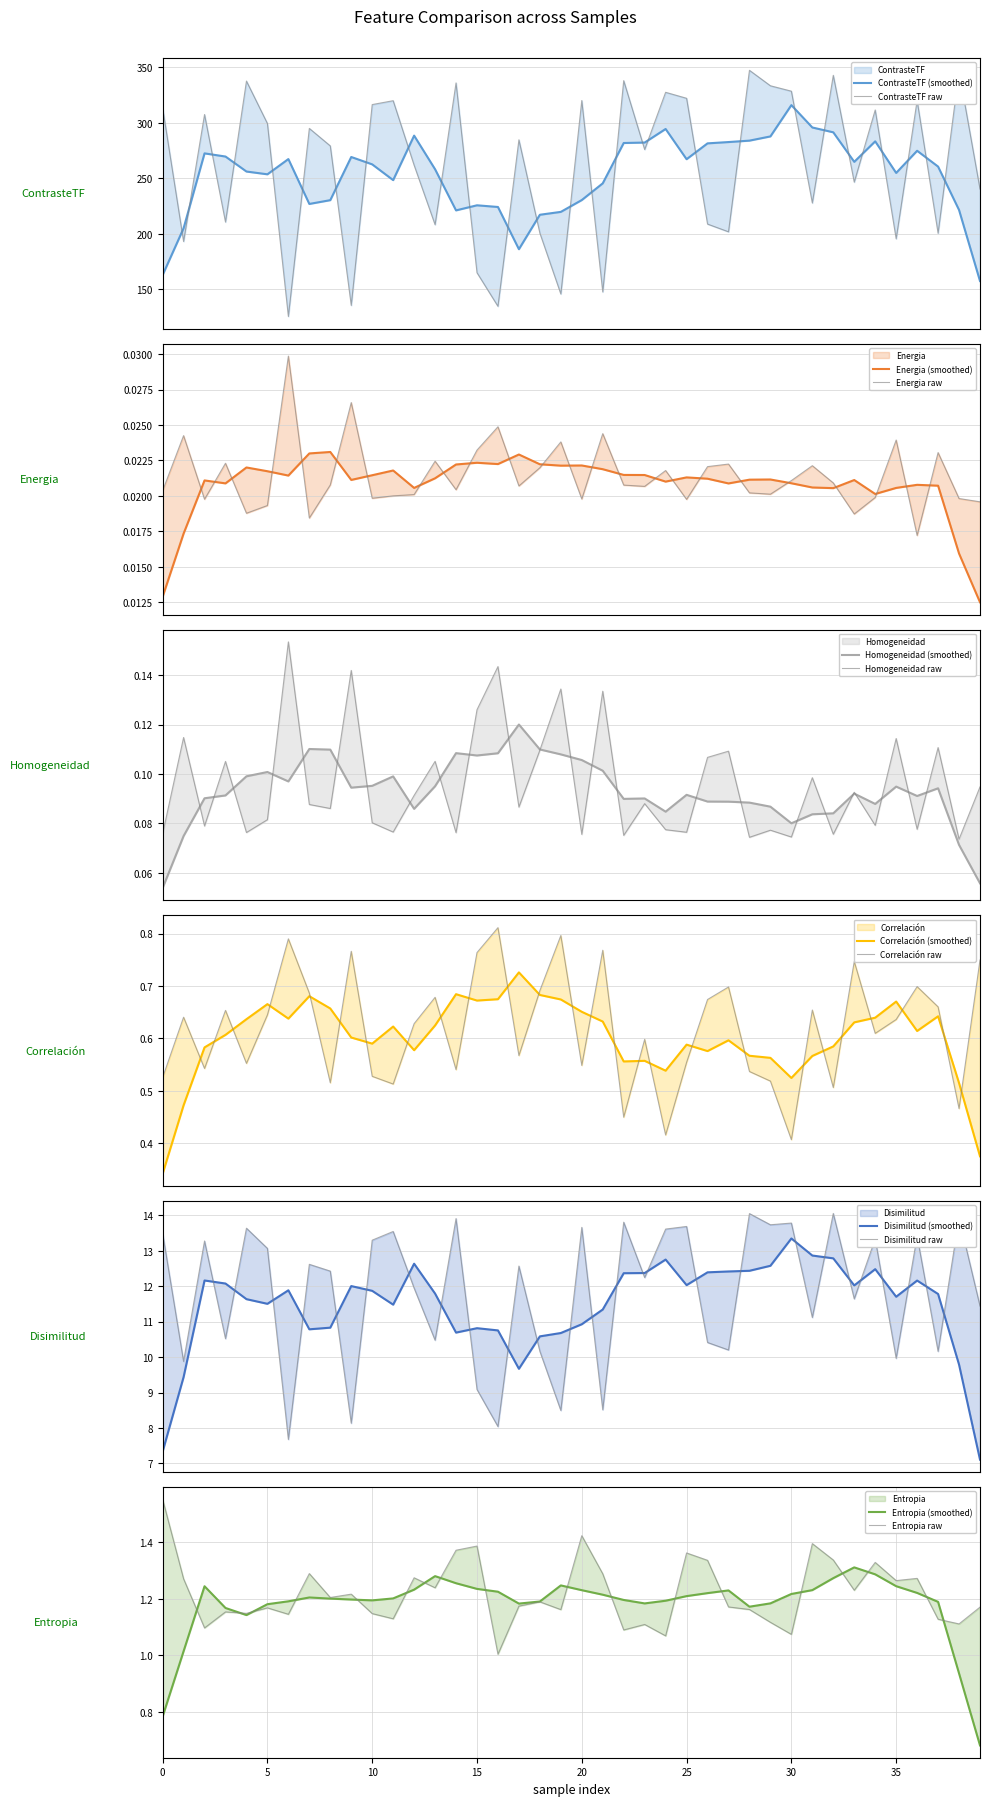

True or false: Energia and Homogeneidad intersect in this chart.

False